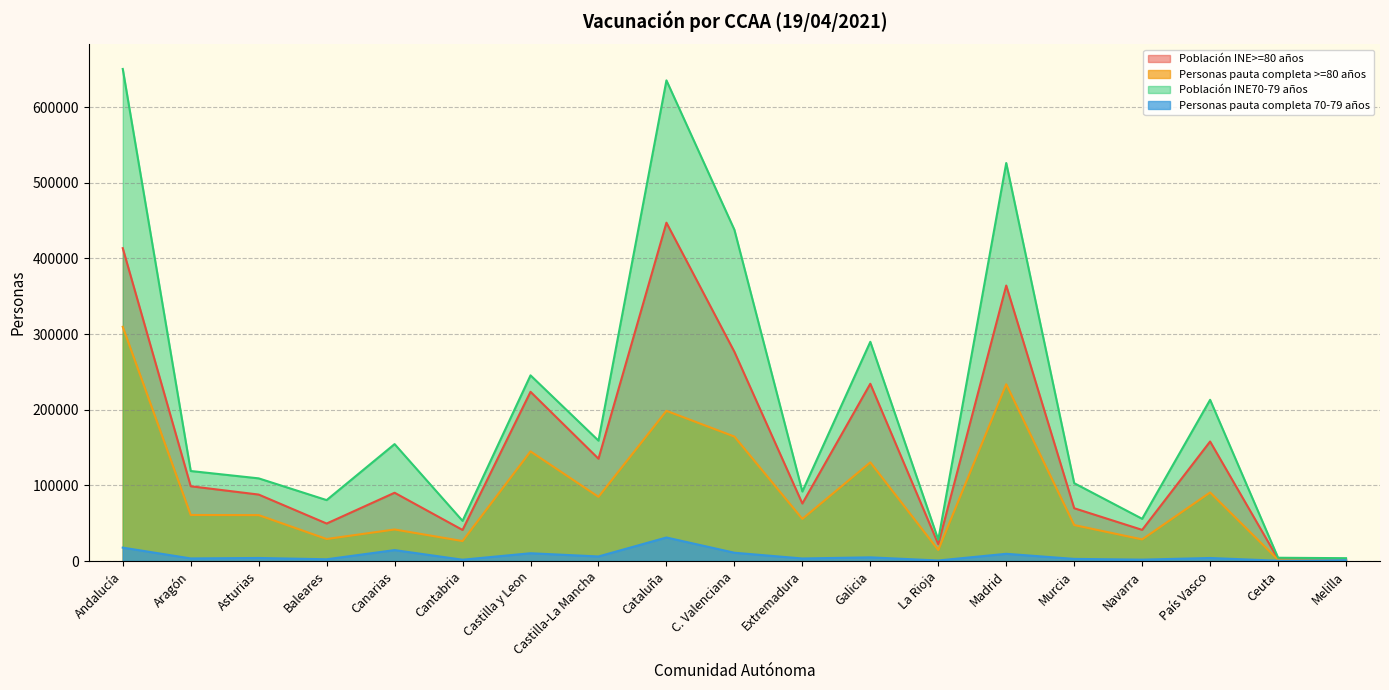

What are all the series names shown in the legend?

Población INE>=80 años, Personas pauta completa >=80 años, Población INE70-79 años, Personas pauta completa 70-79 años